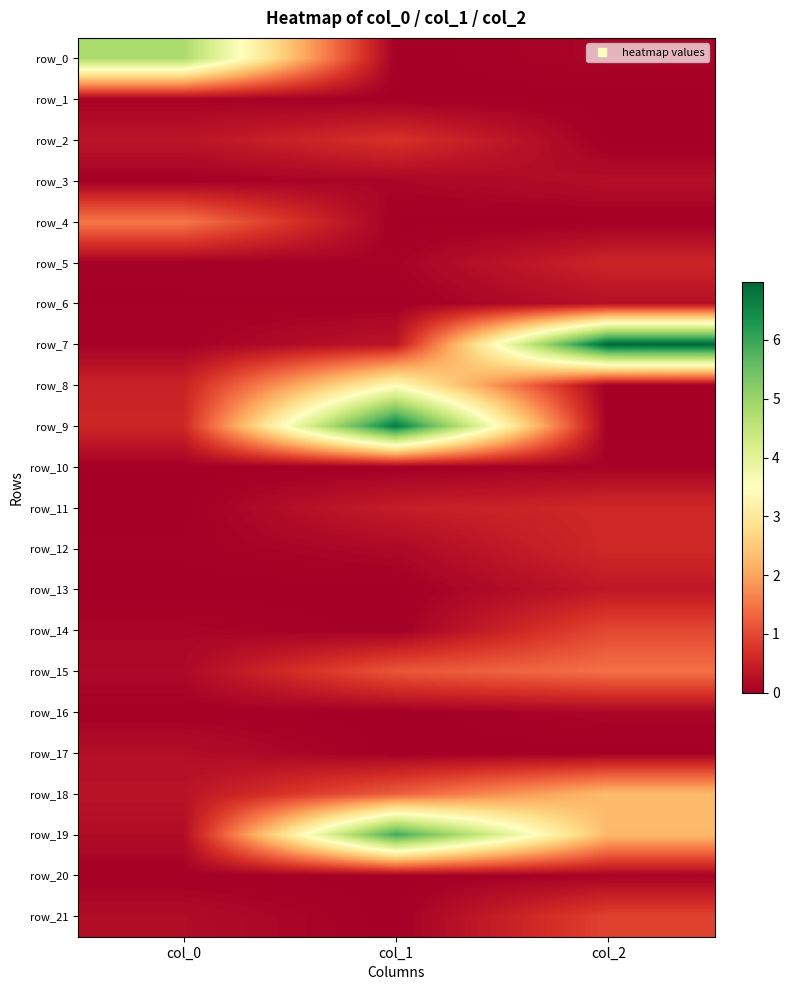

Between col_0 and col_1, which series saw the biggest shift?

row_9